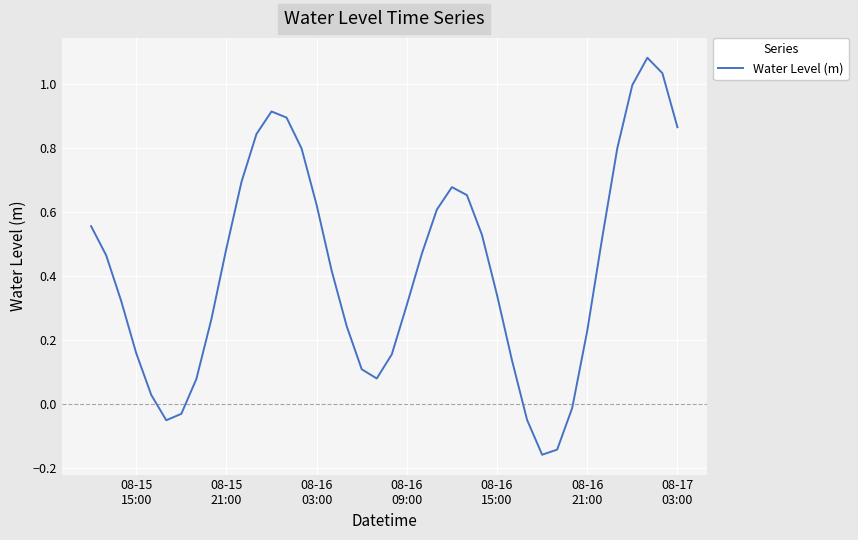

What is the difference between the maximum and minimum values?

1.2